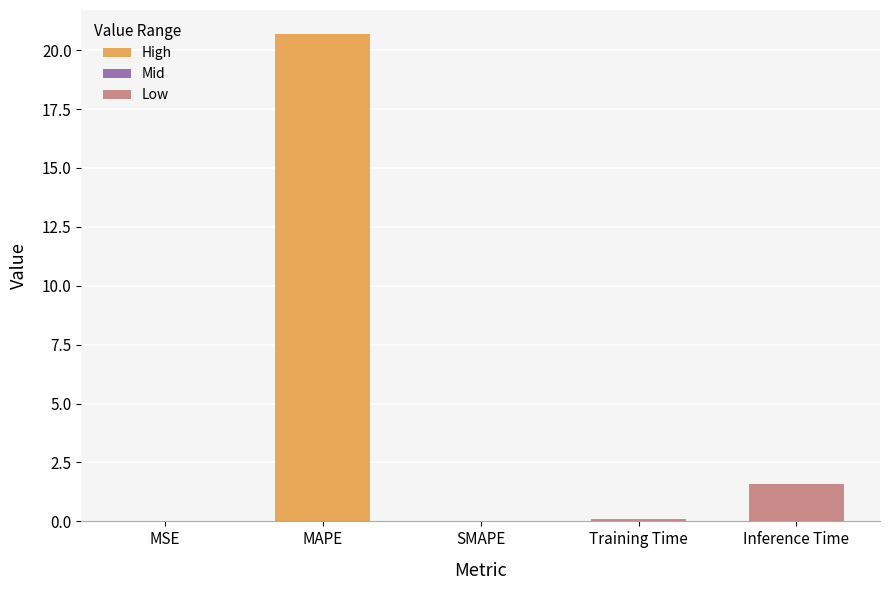

What is the maximum value shown in the chart?

20.7